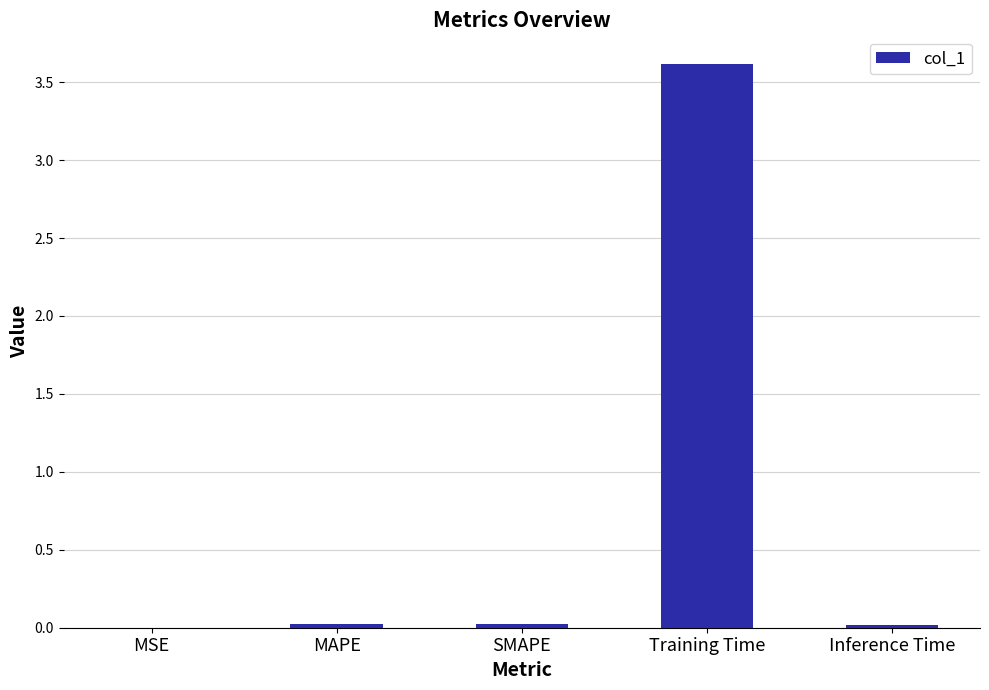

What is the sum of all values?

3.7